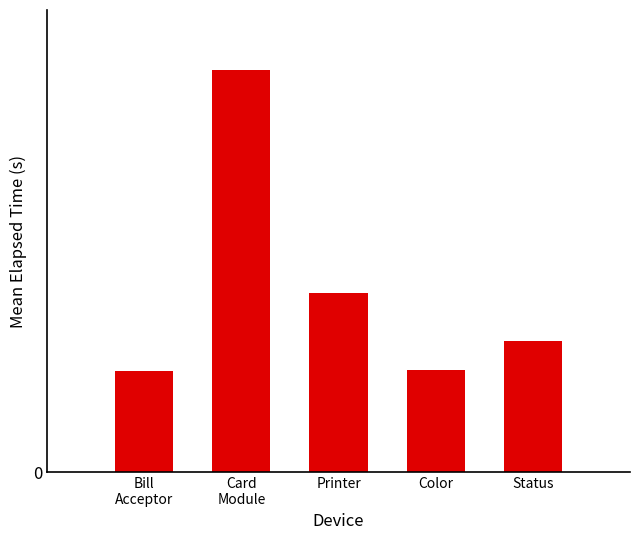

What is the label of the 3rd bar from the left?

Printer